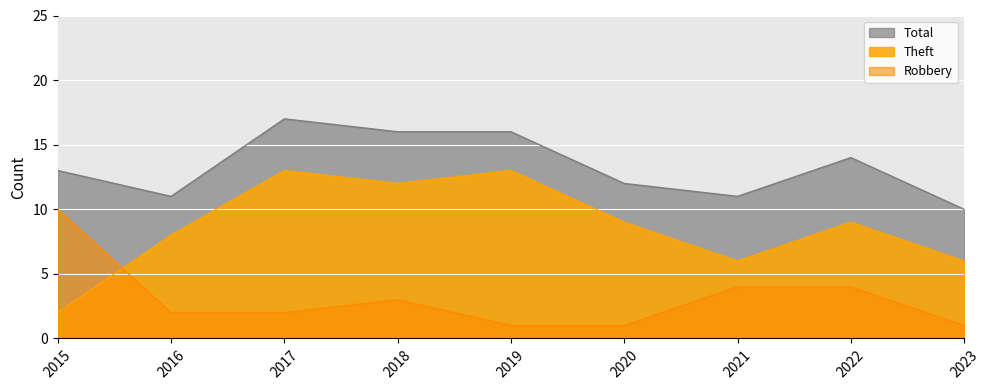

Where is Theft nearest to the value 7?

2016